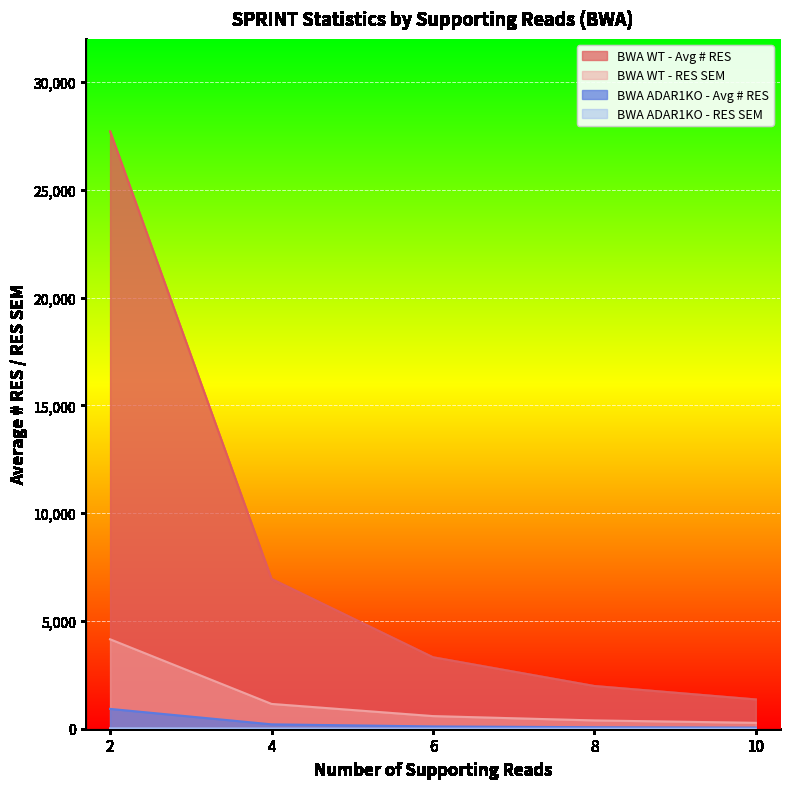

True or false: BWA WT - RES SEM has a value of 177.6 at 10.

False